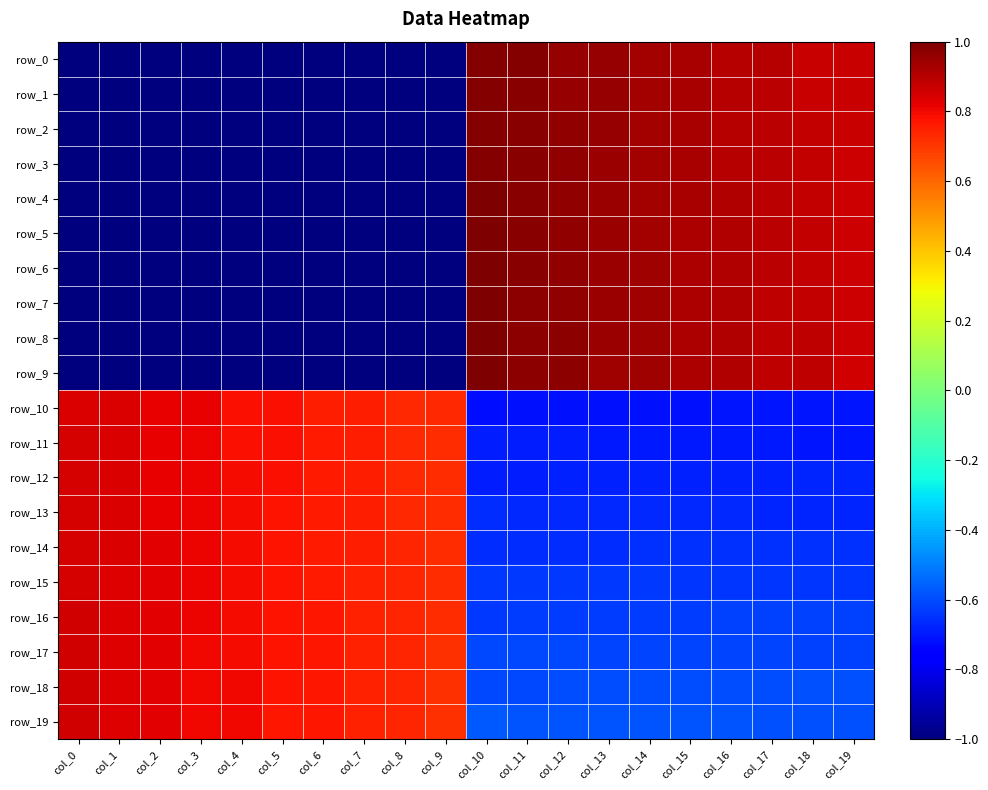

Reading left to right, extract all data points from this chart.

row_0: -1.0	-1.0	-1.0	-1.0	-1.0	-1.0	-1.0	-1.0	-1.0	-1.0	1.0	1.0	1.0	1.0	0.9	0.9	0.9	0.9	0.9	0.9
row_1: -1.0	-1.0	-1.0	-1.0	-1.0	-1.0	-1.0	-1.0	-1.0	-1.0	1.0	1.0	1.0	1.0	0.9	0.9	0.9	0.9	0.9	0.9
row_2: -1.0	-1.0	-1.0	-1.0	-1.0	-1.0	-1.0	-1.0	-1.0	-1.0	1.0	1.0	1.0	1.0	0.9	0.9	0.9	0.9	0.9	0.9
row_3: -1.0	-1.0	-1.0	-1.0	-1.0	-1.0	-1.0	-1.0	-1.0	-1.0	1.0	1.0	1.0	1.0	0.9	0.9	0.9	0.9	0.9	0.9
row_4: -1.0	-1.0	-1.0	-1.0	-1.0	-1.0	-1.0	-1.0	-1.0	-1.0	1.0	1.0	1.0	1.0	0.9	0.9	0.9	0.9	0.9	0.9
row_5: -1.0	-1.0	-1.0	-1.0	-1.0	-1.0	-1.0	-1.0	-1.0	-1.0	1.0	1.0	1.0	0.9	0.9	0.9	0.9	0.9	0.9	0.9
row_6: -1.0	-1.0	-1.0	-1.0	-1.0	-1.0	-1.0	-1.0	-1.0	-1.0	1.0	1.0	1.0	0.9	0.9	0.9	0.9	0.9	0.9	0.9
row_7: -1.0	-1.0	-1.0	-1.0	-1.0	-1.0	-1.0	-1.0	-1.0	-1.0	1.0	1.0	1.0	0.9	0.9	0.9	0.9	0.9	0.9	0.9
row_8: -1.0	-1.0	-1.0	-1.0	-1.0	-1.0	-1.0	-1.0	-1.0	-1.0	1.0	1.0	1.0	0.9	0.9	0.9	0.9	0.9	0.9	0.9
row_9: -1.0	-1.0	-1.0	-1.0	-1.0	-1.0	-1.0	-1.0	-1.0	-1.0	1.0	1.0	1.0	0.9	0.9	0.9	0.9	0.9	0.9	0.9
row_10: 0.8	0.8	0.8	0.8	0.8	0.8	0.8	0.8	0.7	0.7	-0.7	-0.7	-0.7	-0.7	-0.7	-0.7	-0.7	-0.7	-0.7	-0.7
row_11: 0.8	0.8	0.8	0.8	0.8	0.8	0.8	0.8	0.7	0.7	-0.7	-0.7	-0.7	-0.7	-0.7	-0.7	-0.7	-0.7	-0.7	-0.7
row_12: 0.8	0.8	0.8	0.8	0.8	0.8	0.8	0.8	0.7	0.7	-0.7	-0.7	-0.7	-0.7	-0.7	-0.7	-0.7	-0.7	-0.7	-0.7
row_13: 0.8	0.8	0.8	0.8	0.8	0.8	0.8	0.8	0.7	0.7	-0.7	-0.7	-0.7	-0.7	-0.7	-0.7	-0.7	-0.7	-0.7	-0.7
row_14: 0.8	0.8	0.8	0.8	0.8	0.8	0.8	0.8	0.7	0.7	-0.7	-0.7	-0.7	-0.7	-0.7	-0.7	-0.7	-0.7	-0.7	-0.6
row_15: 0.9	0.8	0.8	0.8	0.8	0.8	0.8	0.7	0.7	0.7	-0.6	-0.6	-0.6	-0.6	-0.6	-0.6	-0.6	-0.6	-0.6	-0.6
row_16: 0.9	0.8	0.8	0.8	0.8	0.8	0.8	0.7	0.7	0.7	-0.6	-0.6	-0.6	-0.6	-0.6	-0.6	-0.6	-0.6	-0.6	-0.6
row_17: 0.9	0.8	0.8	0.8	0.8	0.8	0.8	0.7	0.7	0.7	-0.6	-0.6	-0.6	-0.6	-0.6	-0.6	-0.6	-0.6	-0.6	-0.6
row_18: 0.9	0.8	0.8	0.8	0.8	0.8	0.8	0.7	0.7	0.7	-0.6	-0.6	-0.6	-0.6	-0.6	-0.6	-0.6	-0.6	-0.6	-0.6
row_19: 0.9	0.8	0.8	0.8	0.8	0.8	0.8	0.7	0.7	0.7	-0.6	-0.6	-0.6	-0.6	-0.6	-0.6	-0.6	-0.6	-0.6	-0.6